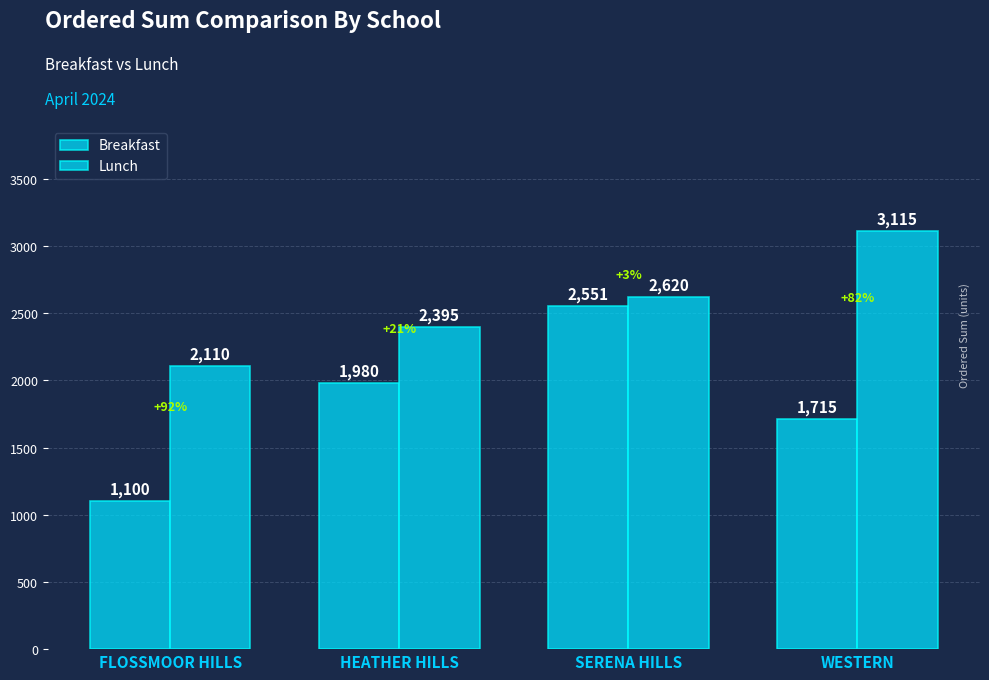

What is the label of the 2nd bar from the right?

SERENA HILLS